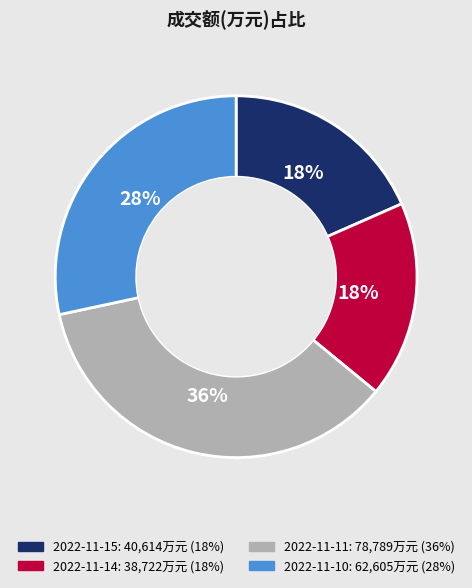

To the nearest percent, what is the difference between the 2022-11-10 and 2022-11-15 slice percentages?

10%